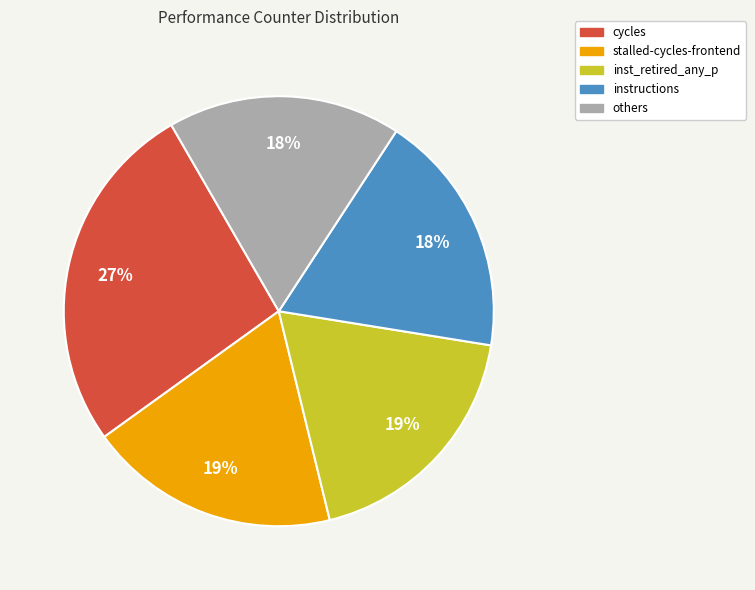

Is there any slice that represents more than half of the pie?

No